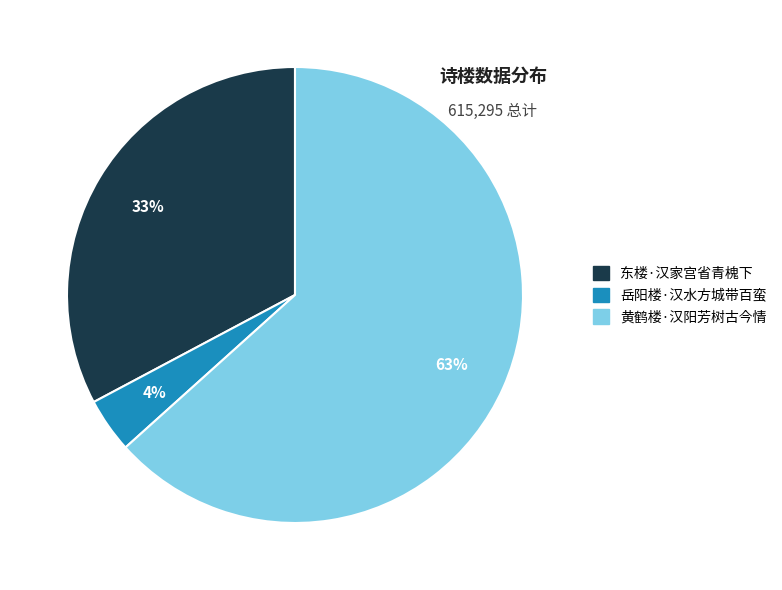

True or false: 黄鹤楼·汉阳芳树古今情 accounts for 77% of the total.

False